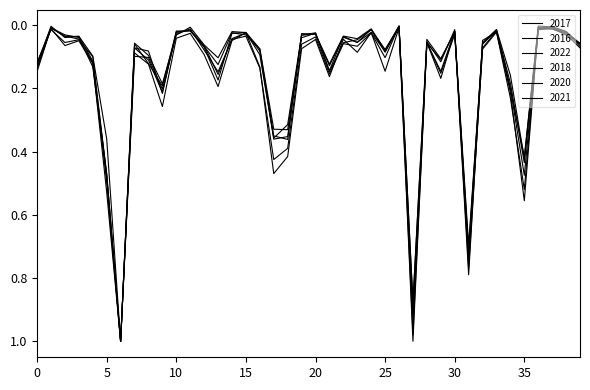

Is this an area chart (filled region under the line)?

No